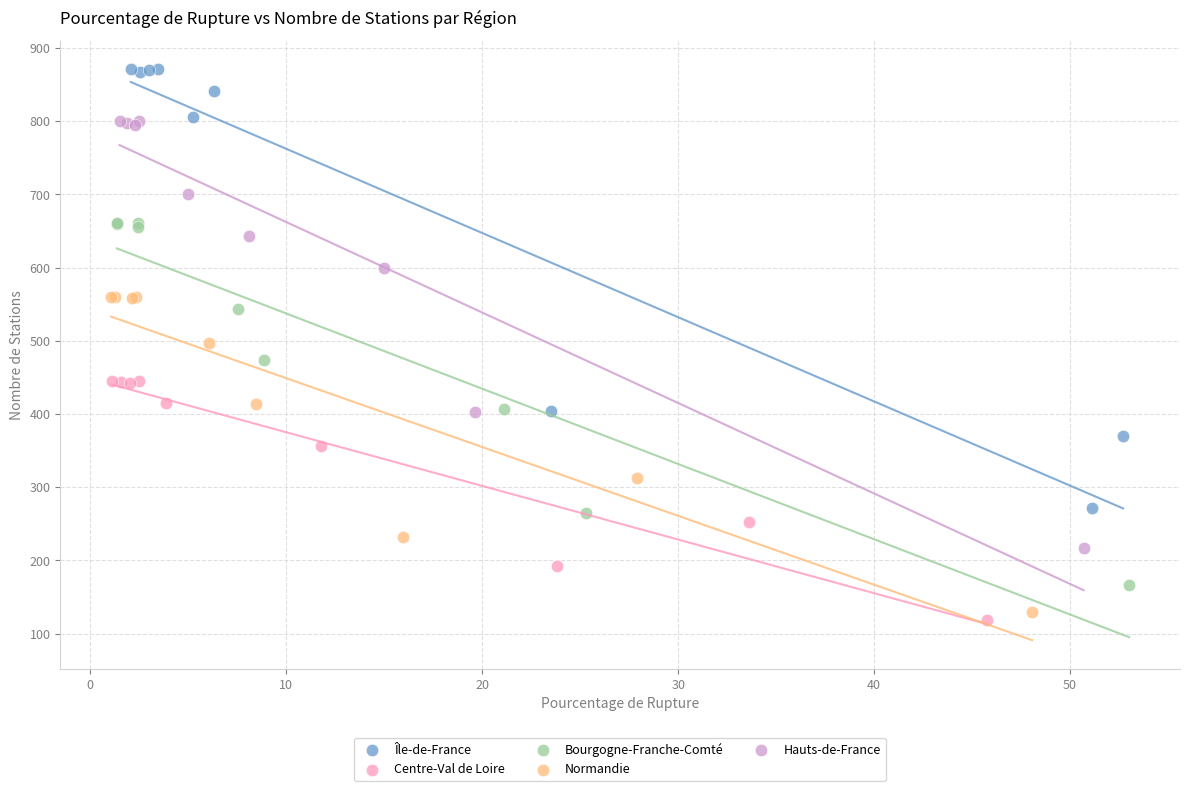

Which series contains the highest Y value?

Île-de-France